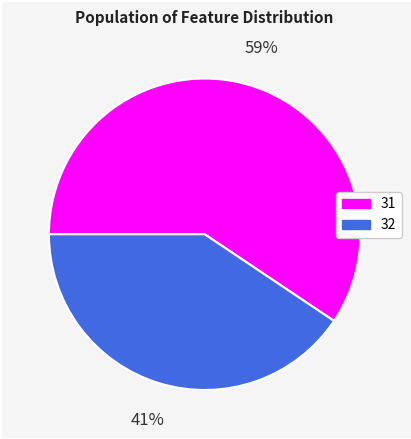

Do 31 and 32 together represent more than half of the pie?

Yes